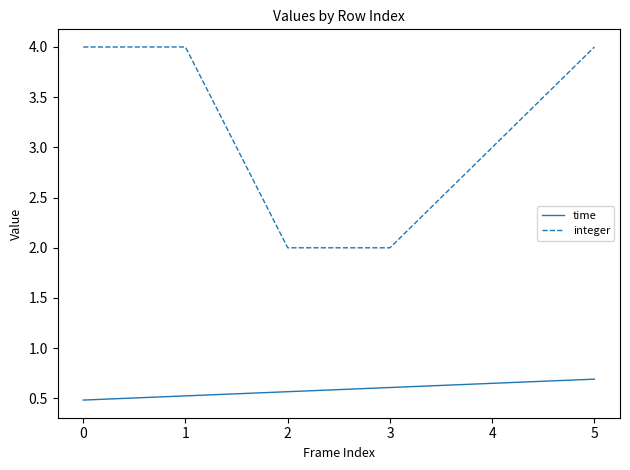

What is the difference between the integer values at 4 and 3?

1.0